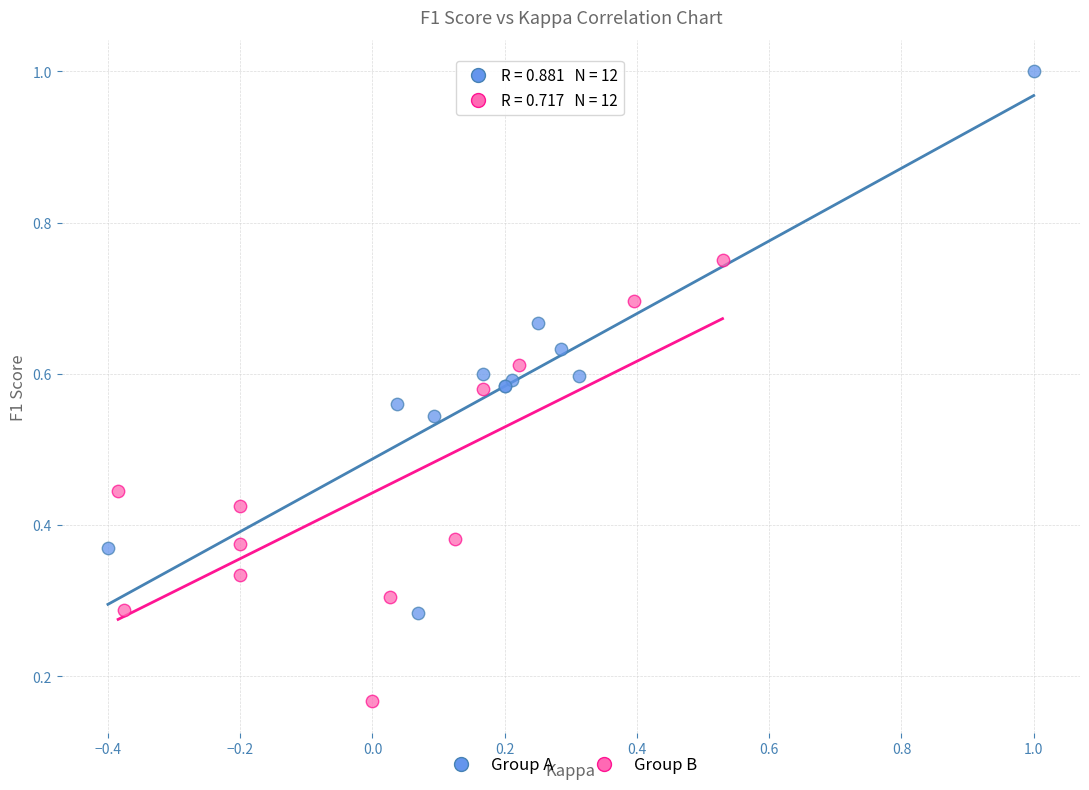

Which series reaches the maximum Y coordinate?

Group A